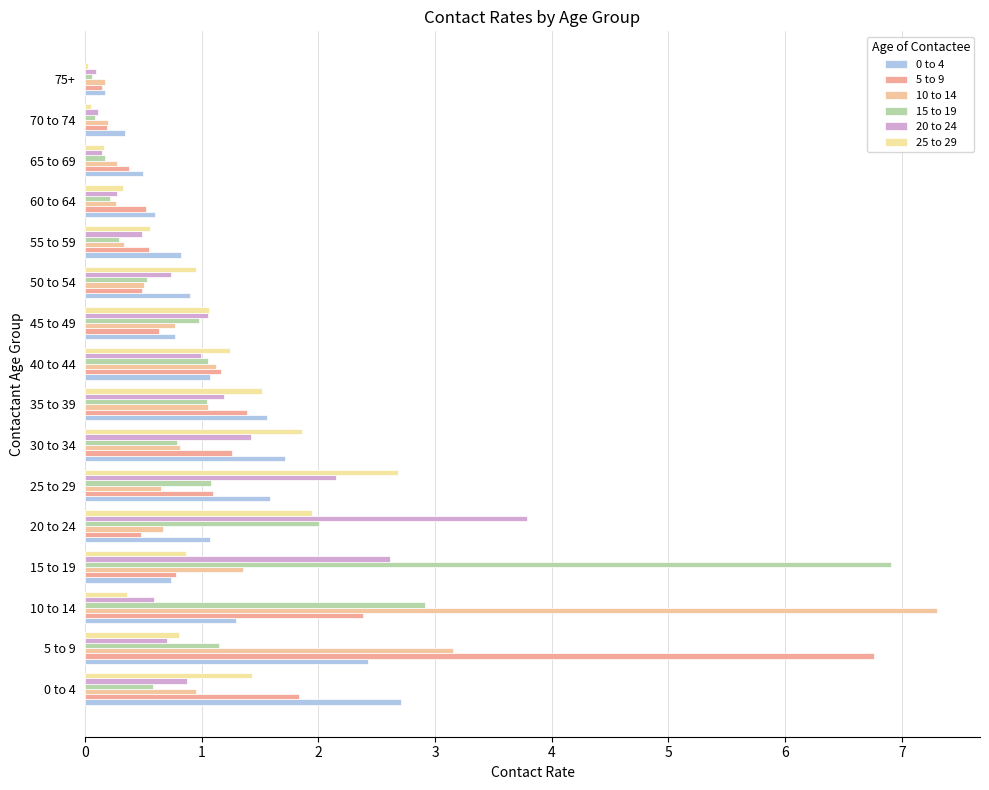

At how many categories does at least one series exceed 6?

3